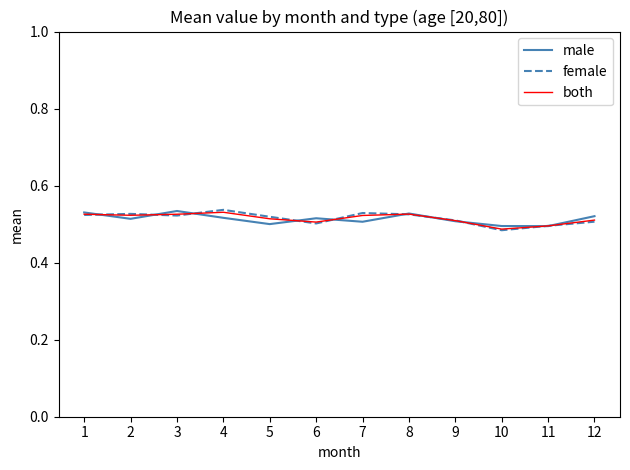

What is the total value across all series at 6?

1.5